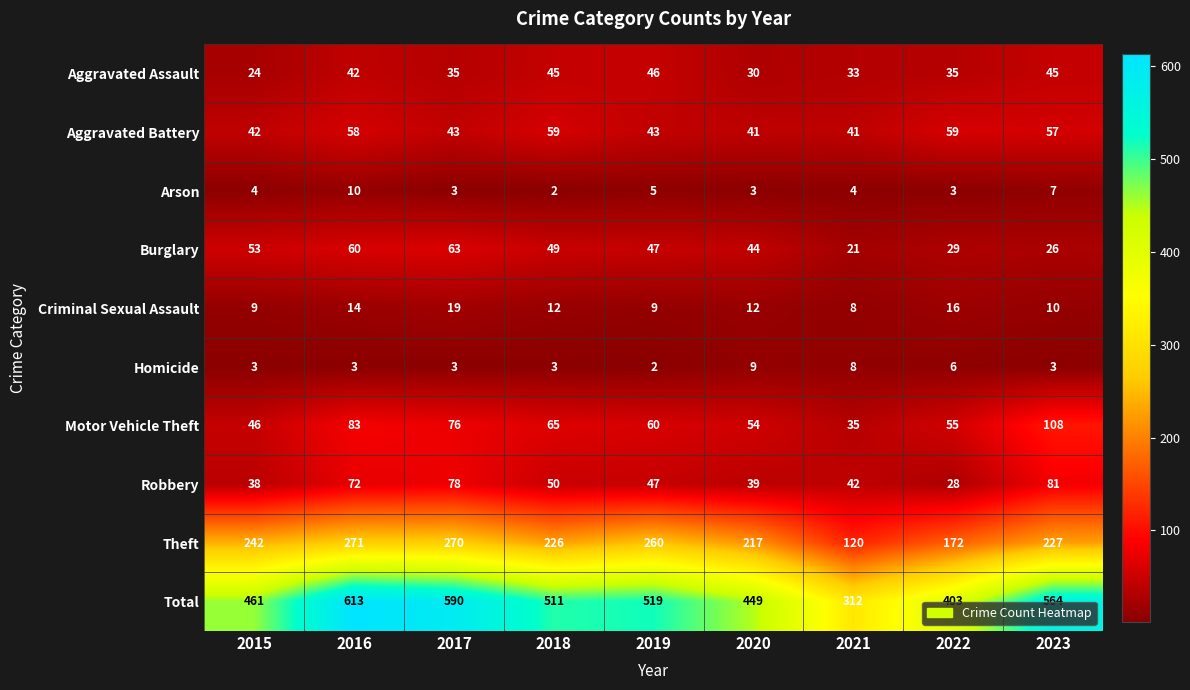

What is the total value across all series at 2019?

1038